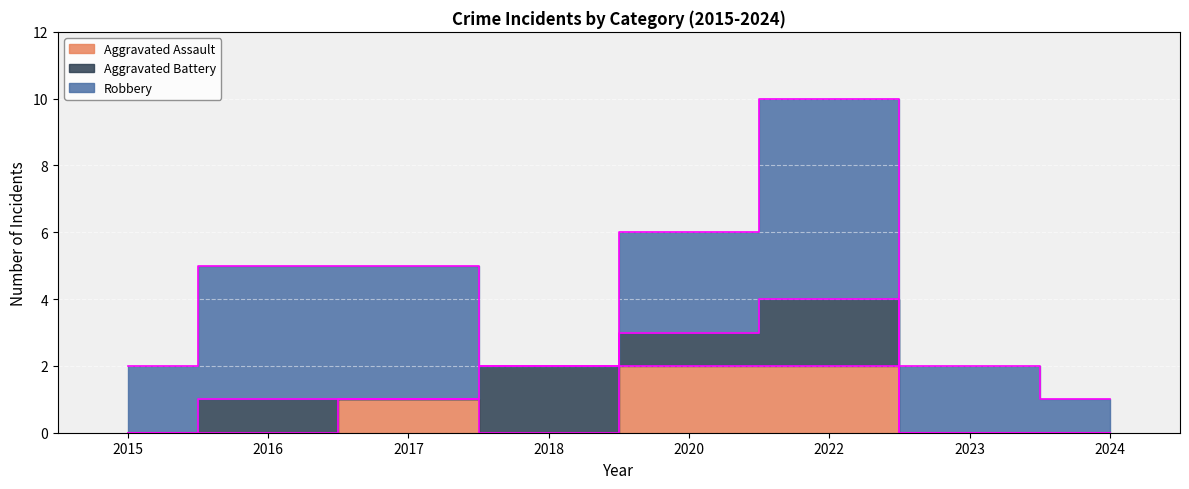

Reading right to left, transcribe all the data shown in this chart.

Aggravated Assault: 2024=0	2023=0	2022=2	2020=2	2018=0	2017=1	2016=0	2015=0
Aggravated Battery: 2024=0	2023=0	2022=2	2020=1	2018=2	2017=0	2016=1	2015=0
Robbery: 2024=1	2023=2	2022=6	2020=3	2018=0	2017=4	2016=4	2015=2